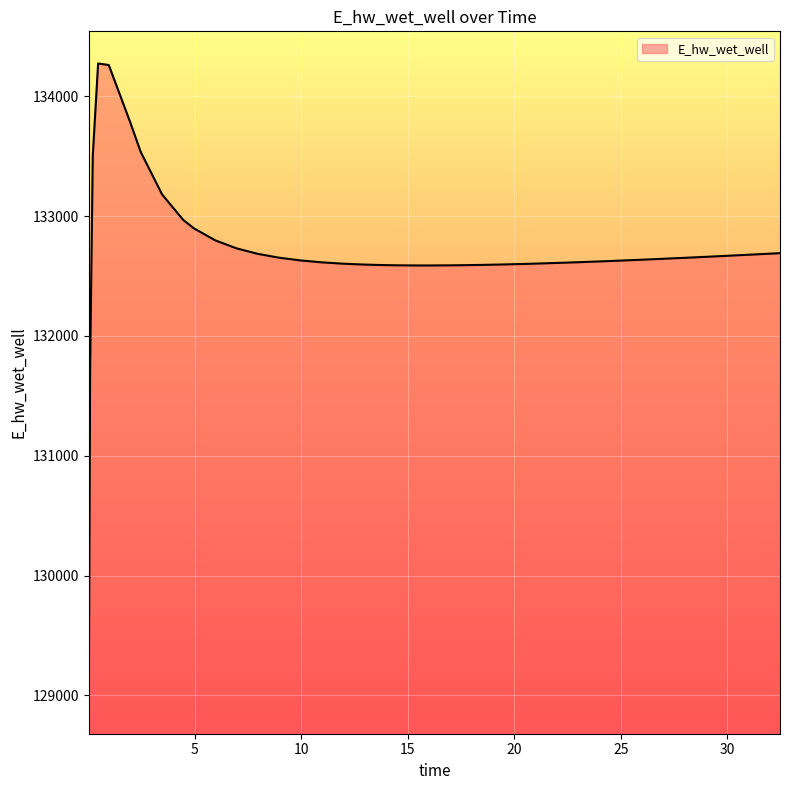

What is the greatest value displayed?

134273.1